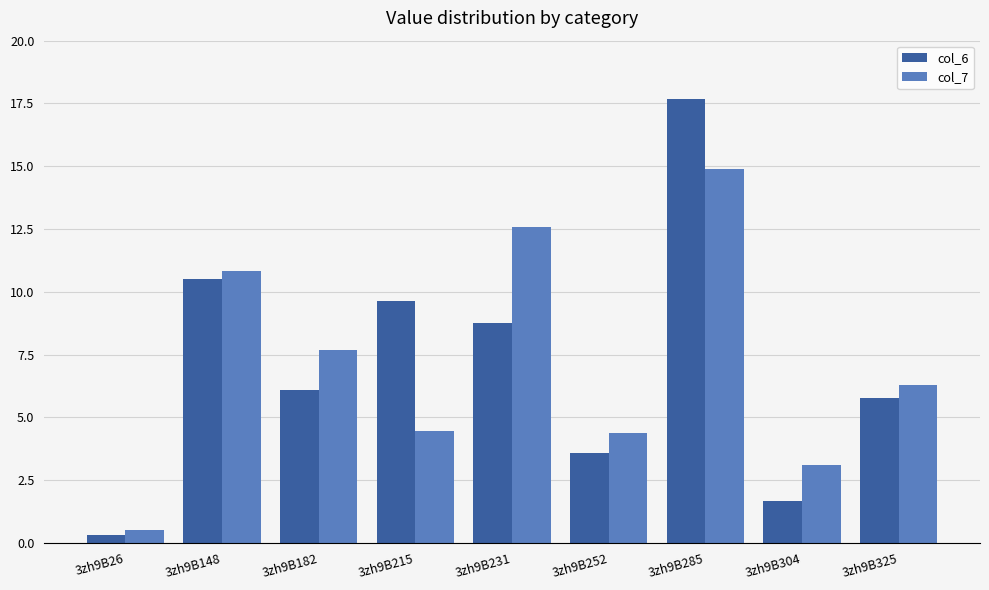

True or false: col_6 has a value of 8.8 at 3zh9B231.

True